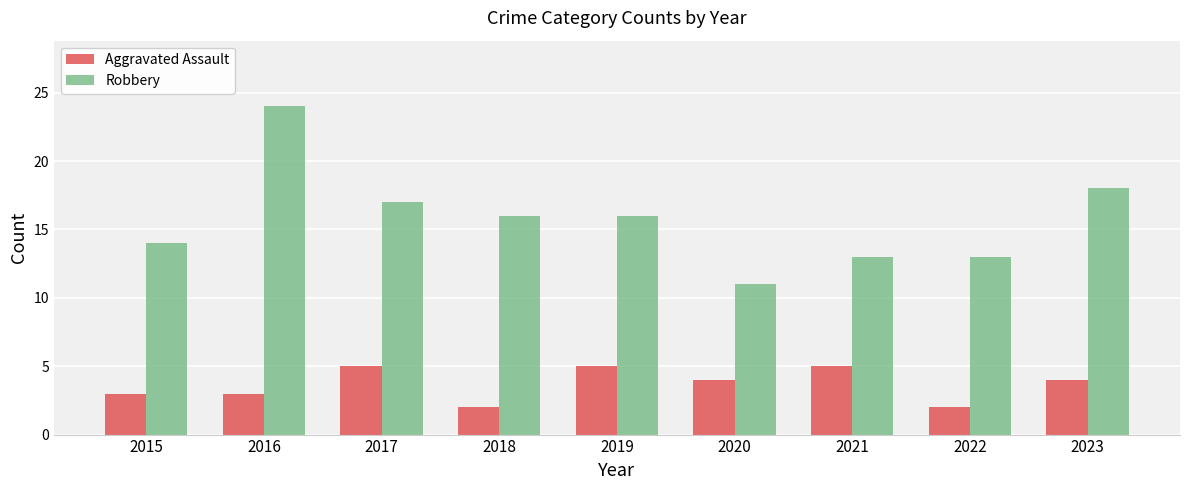

What is the sum of the Robbery values at 2022 and 2018?

29